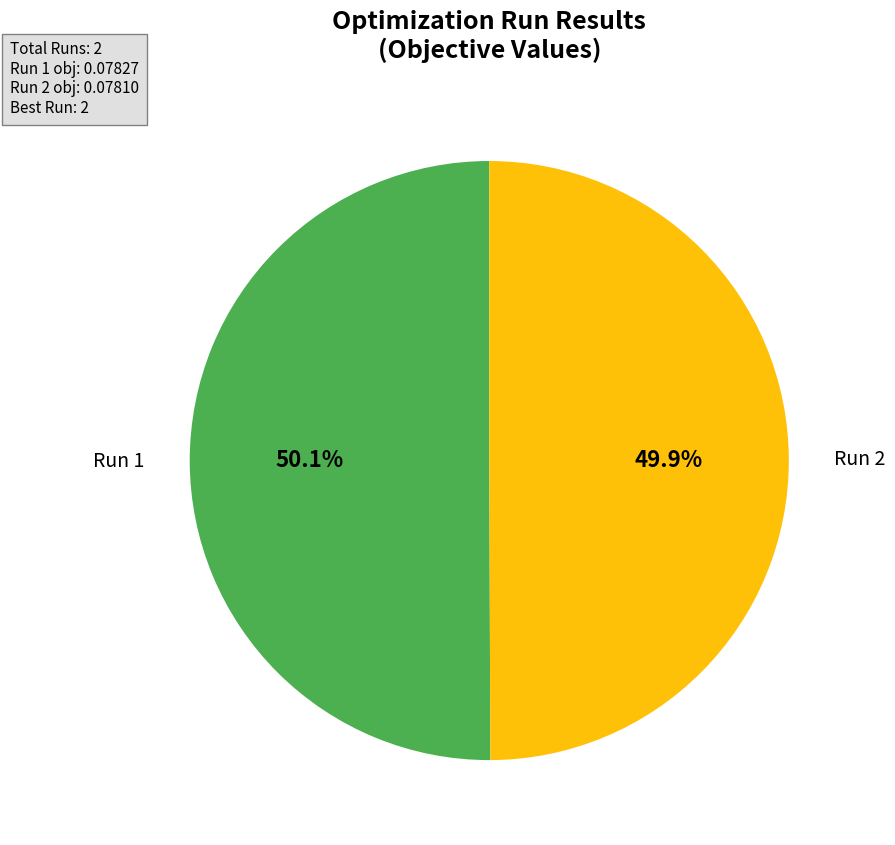

Count the number of slices in the pie.

2